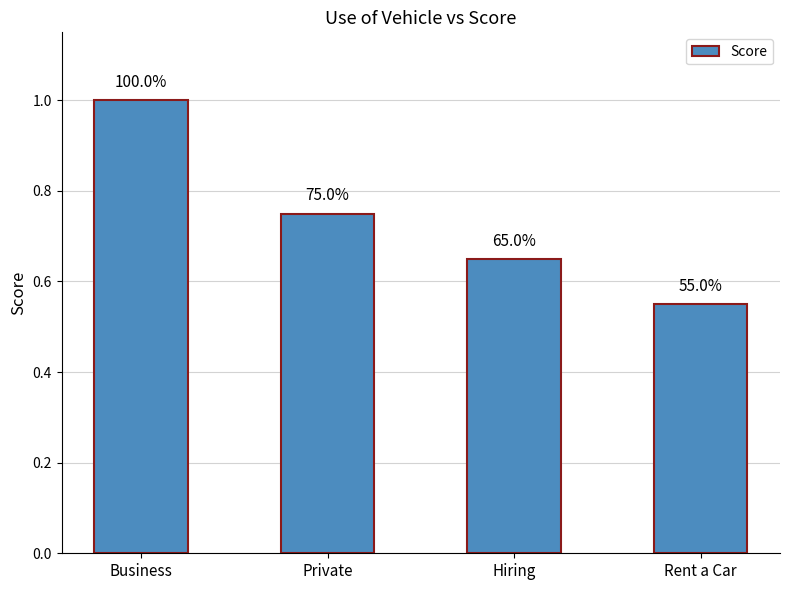

What is the value of the 2nd bar from the left?

0.8